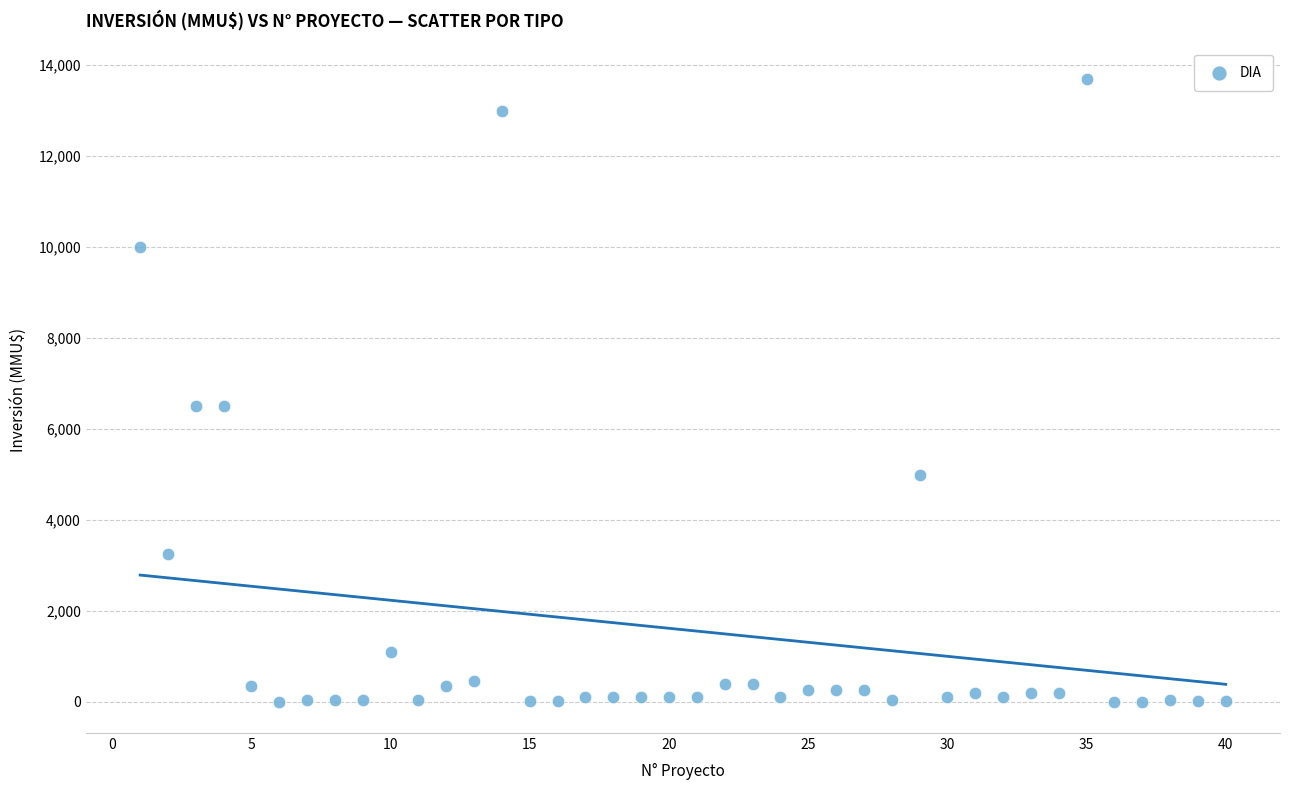

What is the range of X values (max minus min)?

39